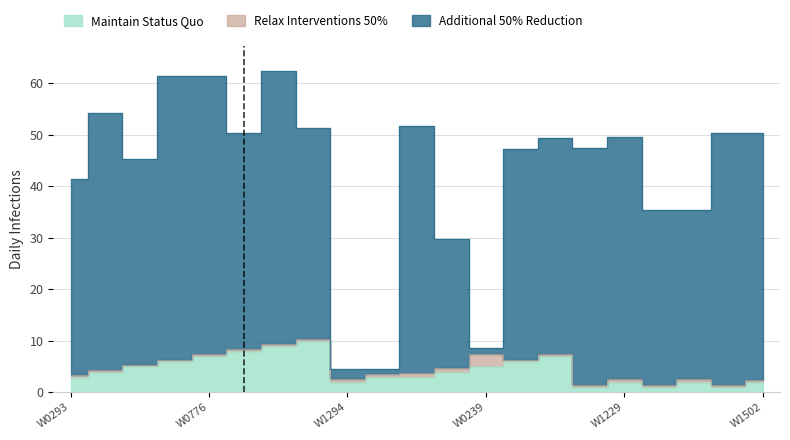

True or false: Maintain Status Quo and Additional 50% Reduction intersect in this chart.

False